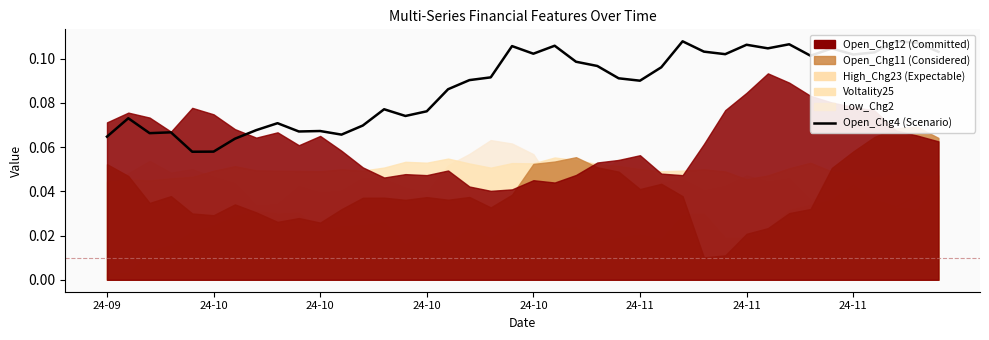

True or false: the data has more than 0 interior local peaks.

True